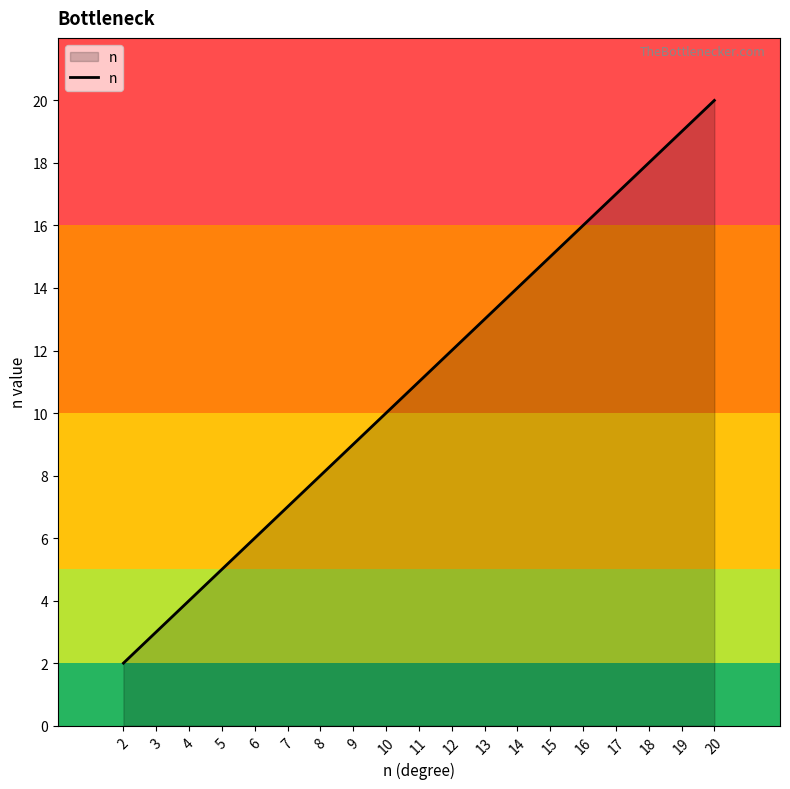

What is the difference between the second highest and second lowest values?

16